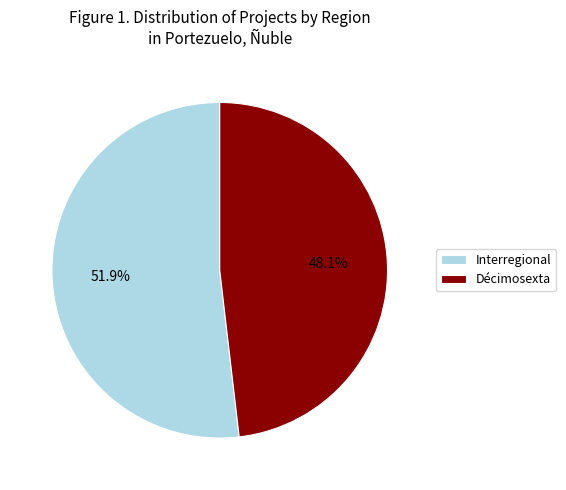

What portion of the pie excludes Décimosexta?

51.9%